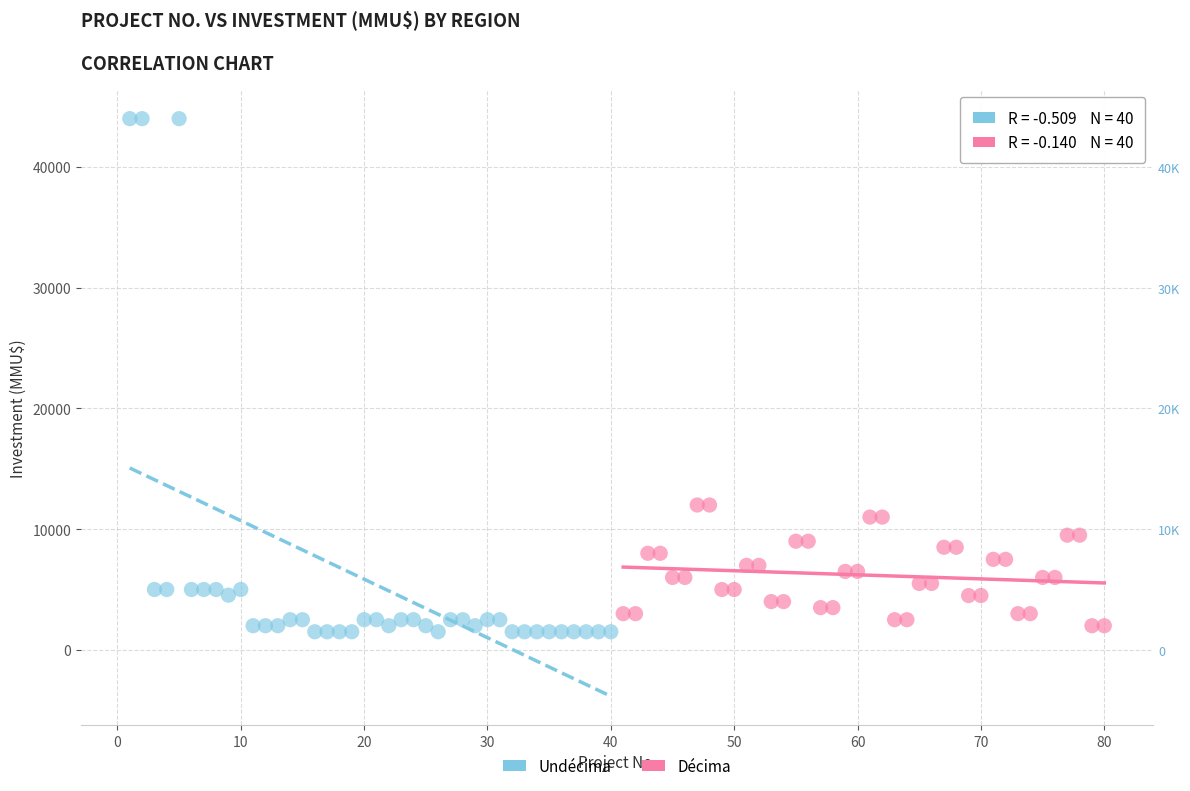

Which series has the widest spread of Y values?

Undécima